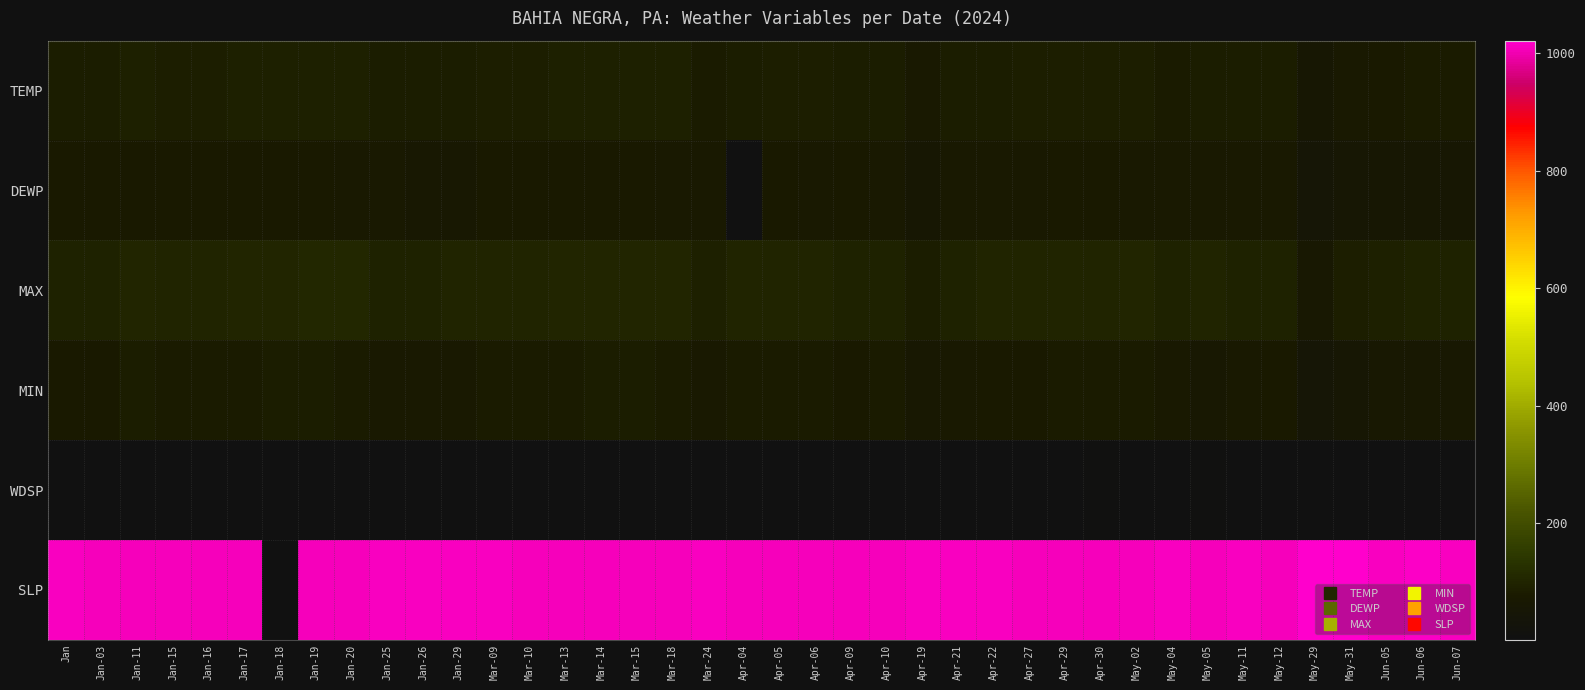

Is the value of TEMP at Mar-13 greater than the value of MAX at Apr-10?

No